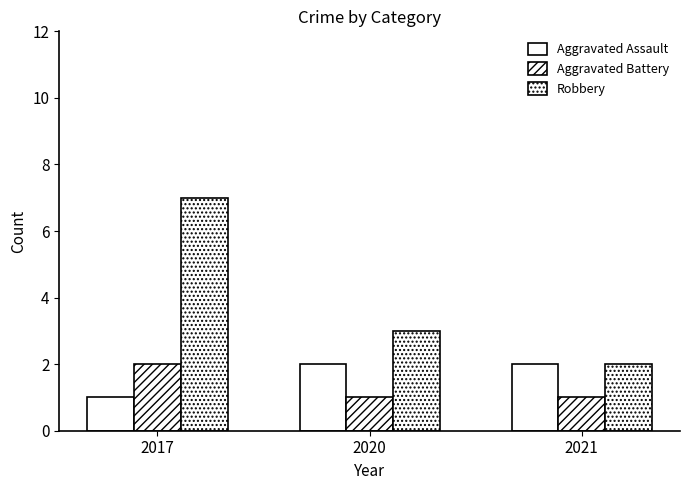

Is it true that Aggravated Battery equals 1 at 2020?

True